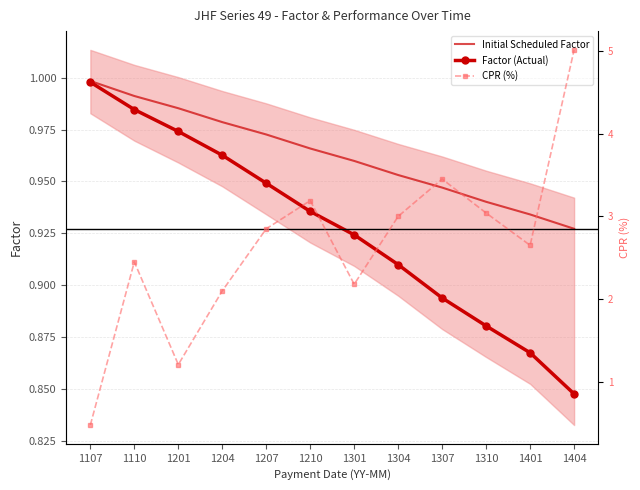

Between 1304 and 1210, which is larger?

1210